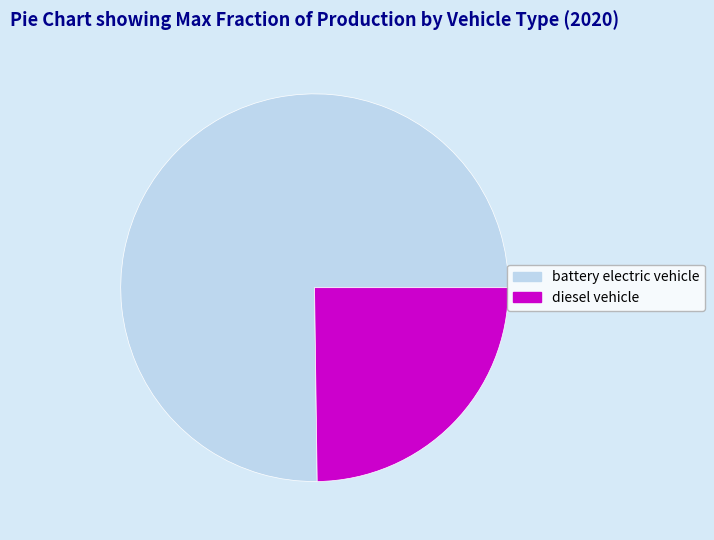

Is battery electric vehicle the majority of the pie?

Yes